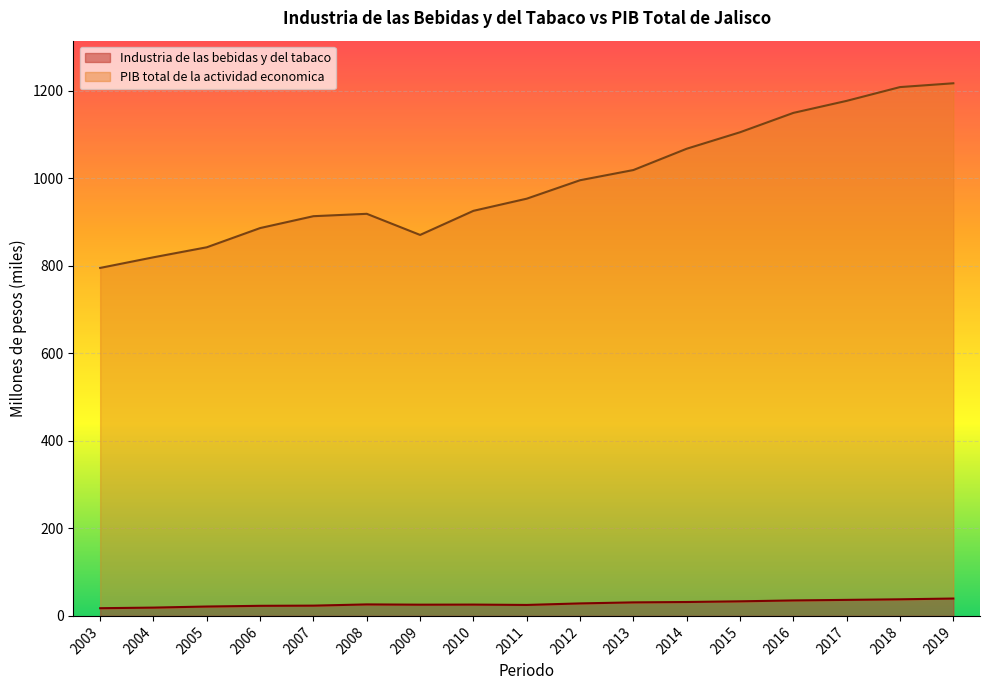

The value of Industria de las bebidas y del tabaco at 2005 is 21.4. True or false?

True